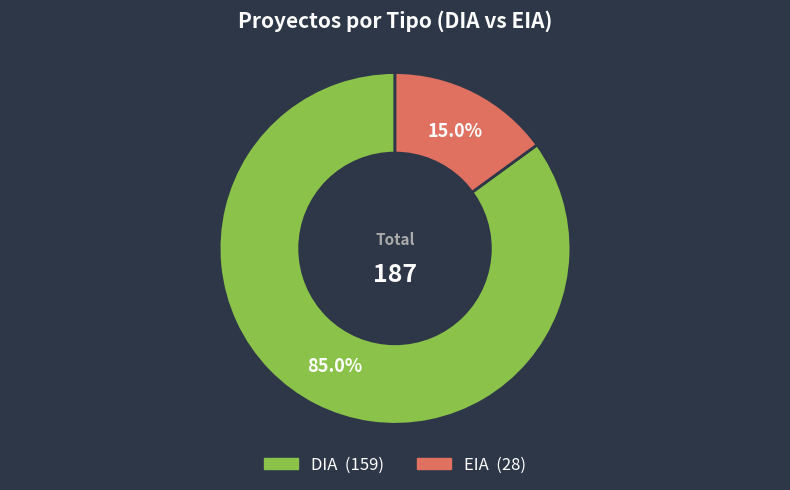

Does DIA represent more than half of the total?

Yes